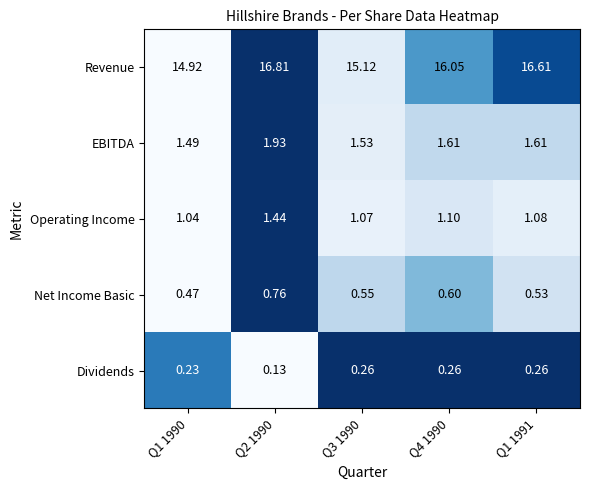

Is the value of Revenue at Q4 1990 greater than the value of EBITDA at Q2 1990?

Yes